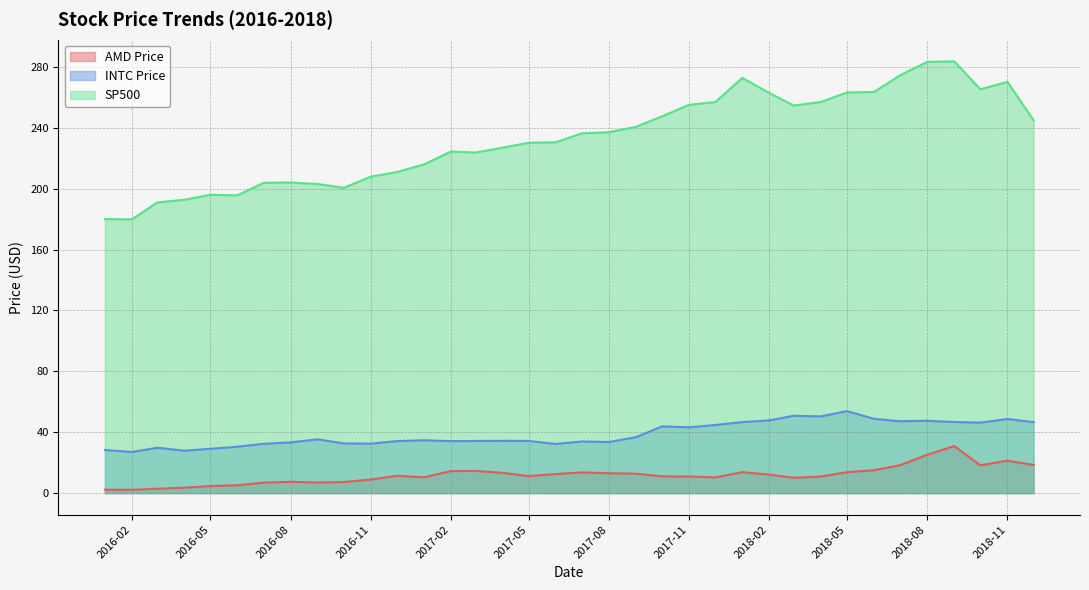

How many values in the SP500 series are below 236?

18